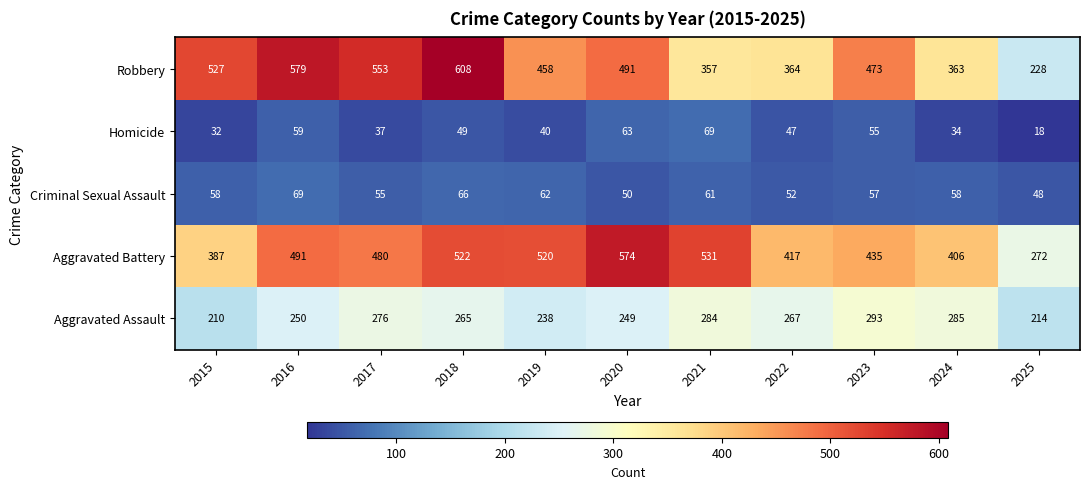

What is the maximum value shown in the chart?

608